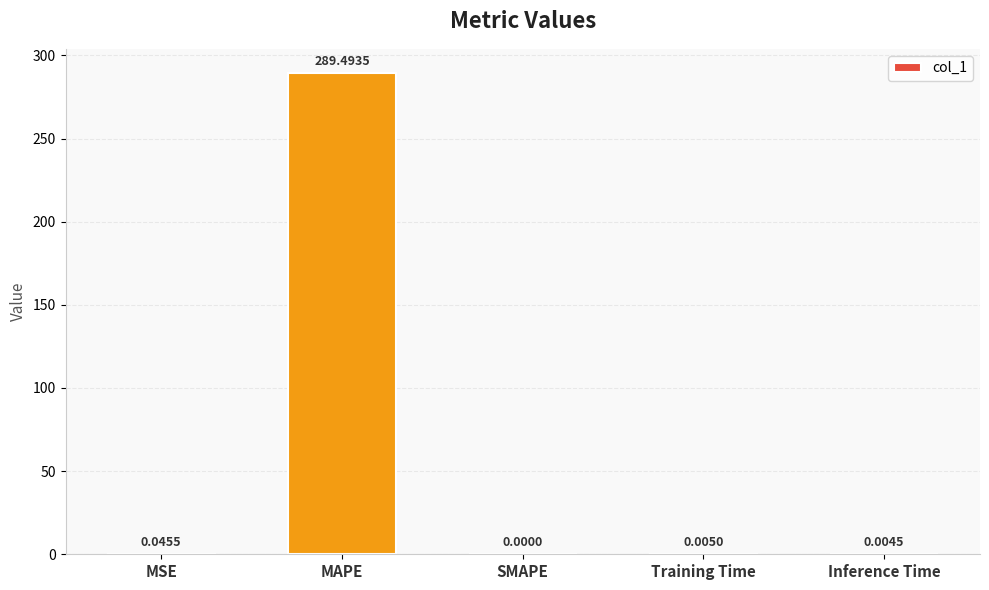

What is the maximum value shown in the chart?

289.5